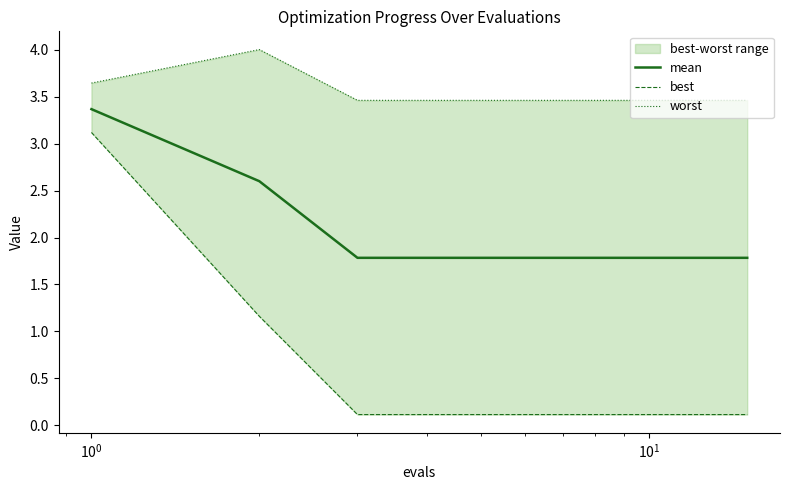

What is the minimum value for mean?

1.8